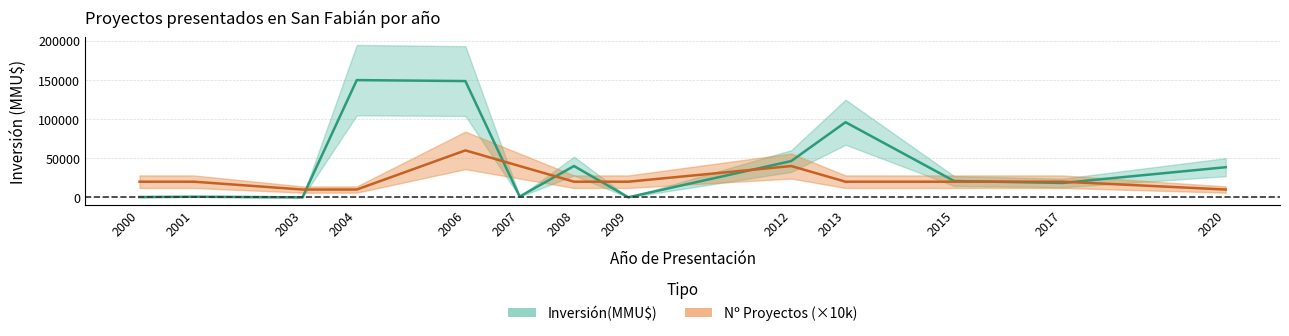

Does the chart have visible grid lines?

Yes